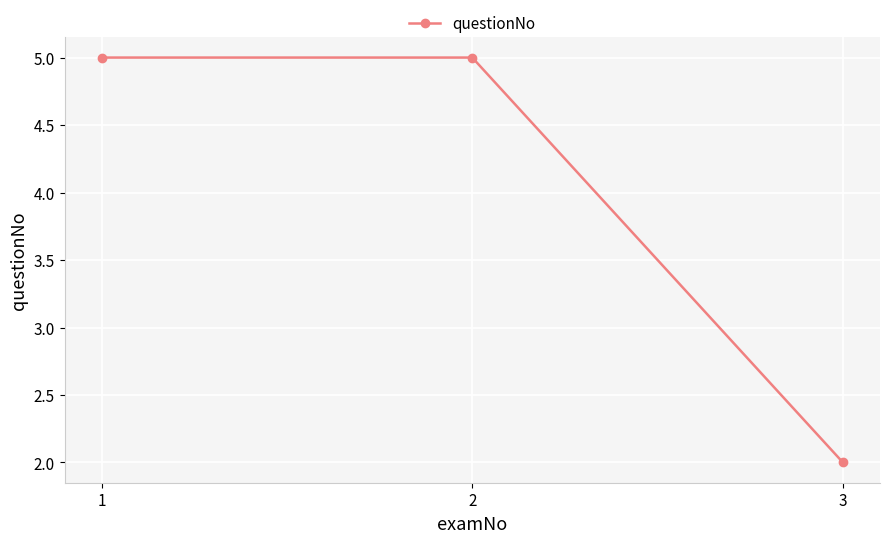

How many categories are shown in the chart?

3